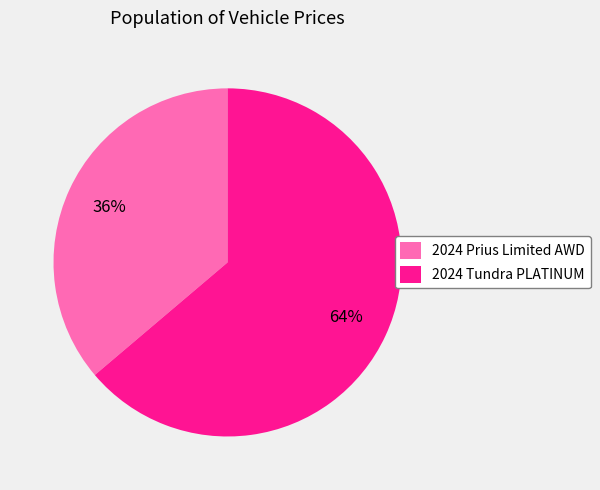

To the nearest percent, what is the difference between the 2024 Tundra PLATINUM and 2024 Prius Limited AWD slice percentages?

28%